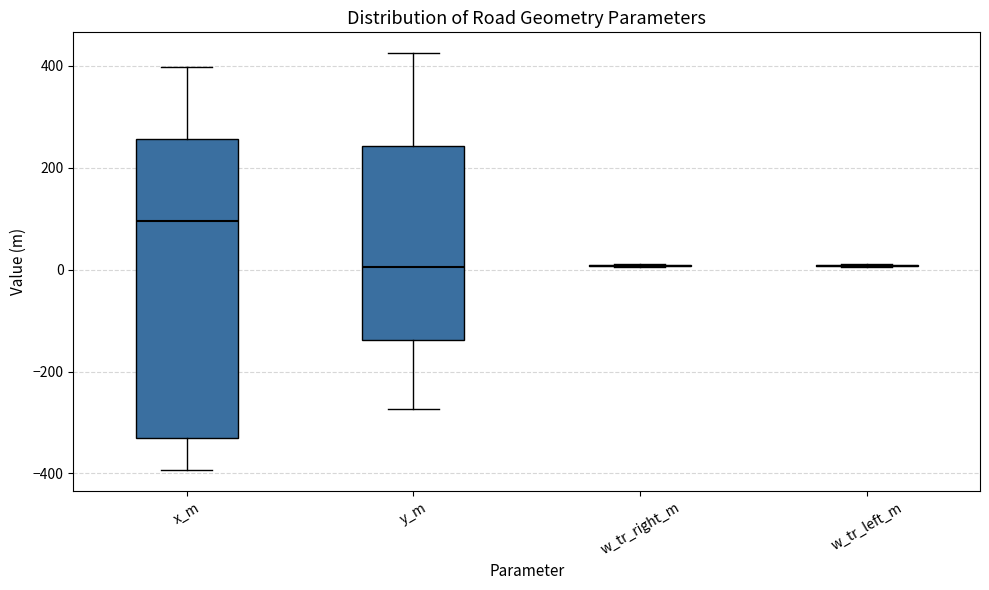

Comparing the boxes themselves (not the whiskers), which one is the tallest?

x_m